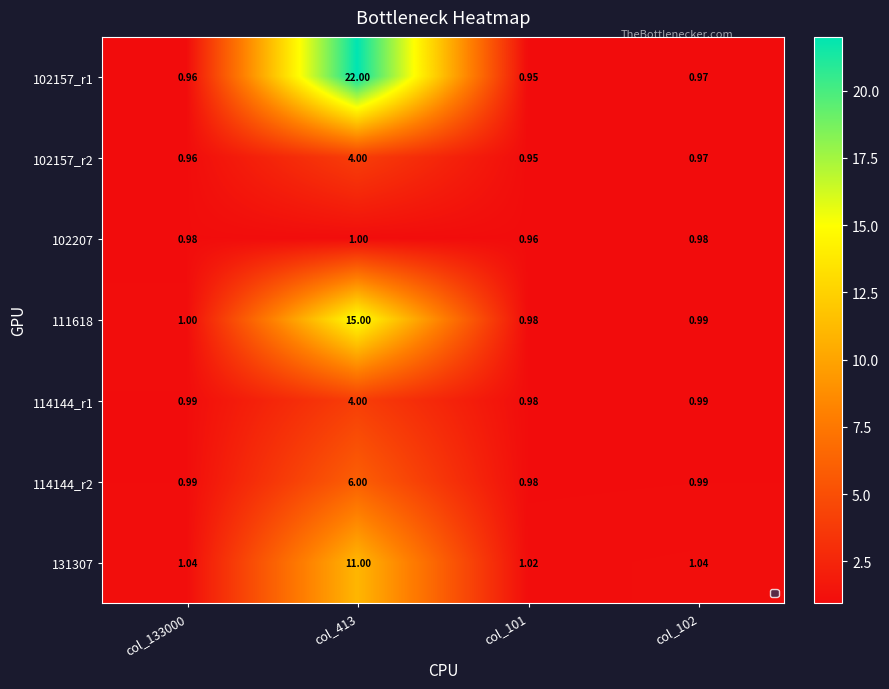

Is the value of 111618 at col_413 greater than the value of 102207 at col_102?

Yes